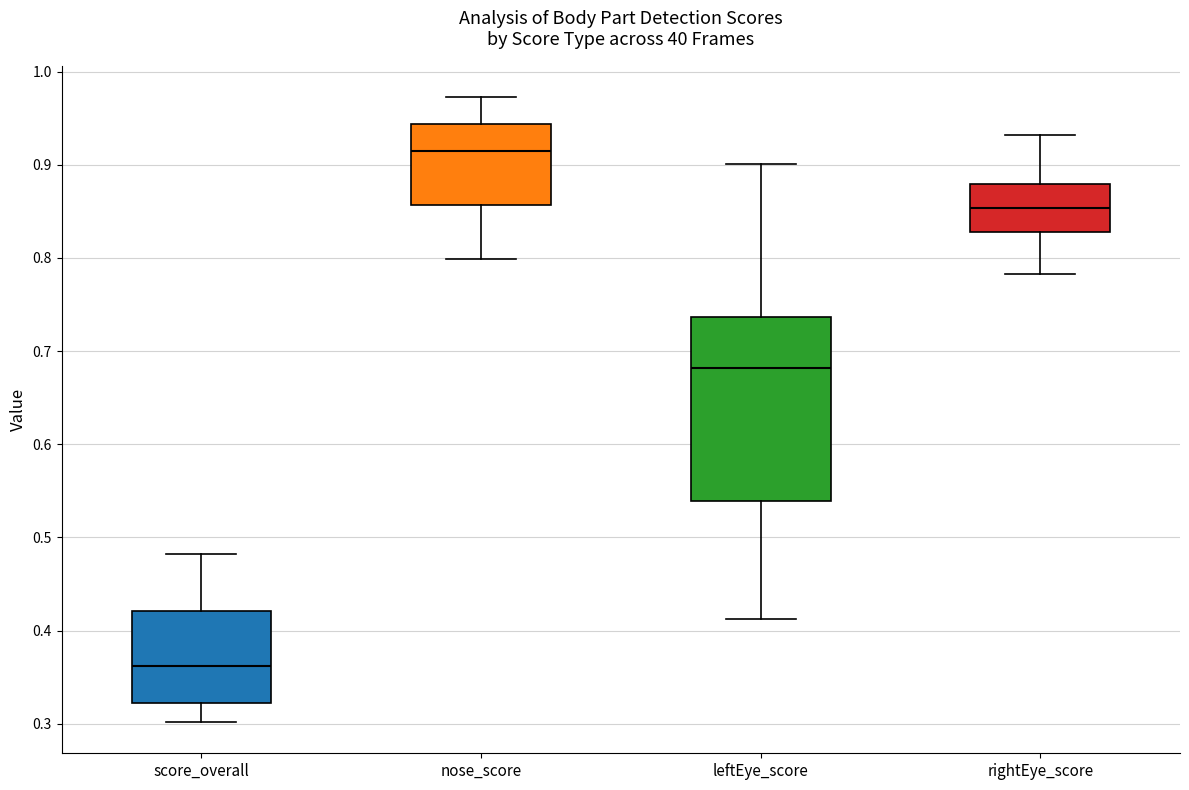

Which box has the lowest median line?

score_overall